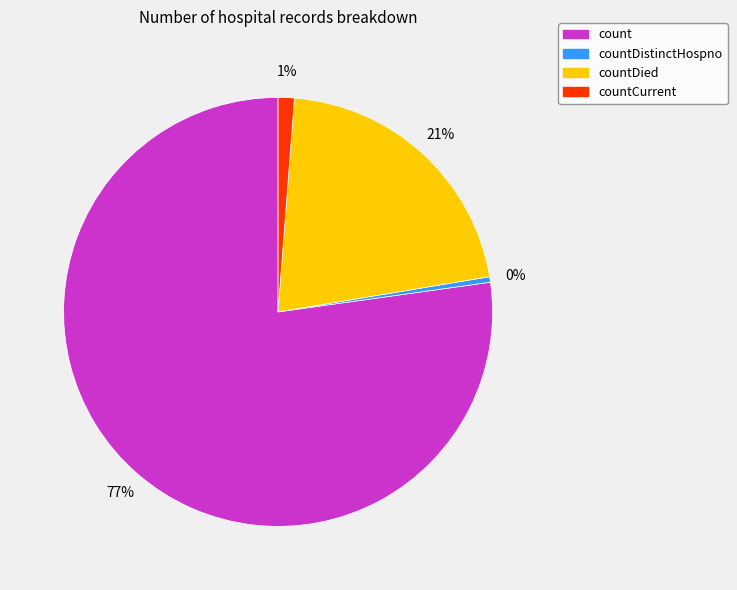

The count slice represents 77% of the pie. True or false?

True